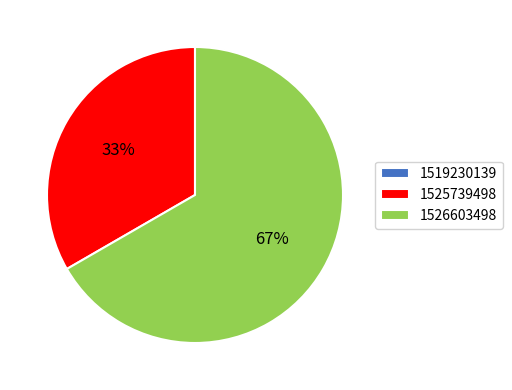

To the nearest percent, what portion does 1525739498 represent?

33%